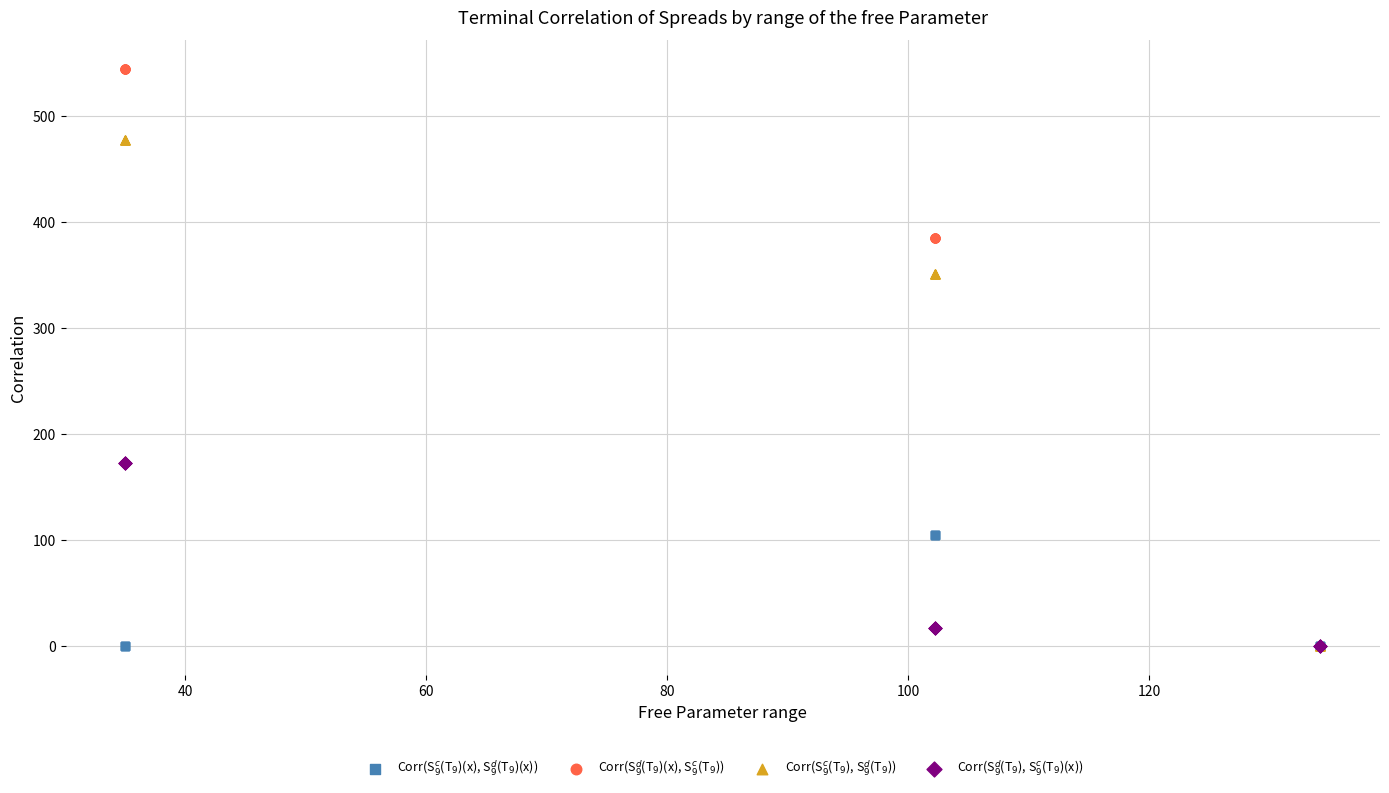

Which series has the largest Y range (max minus min)?

Corr(S$^d_9$(T$_9$)(x), S$^c_9$(T$_9$))